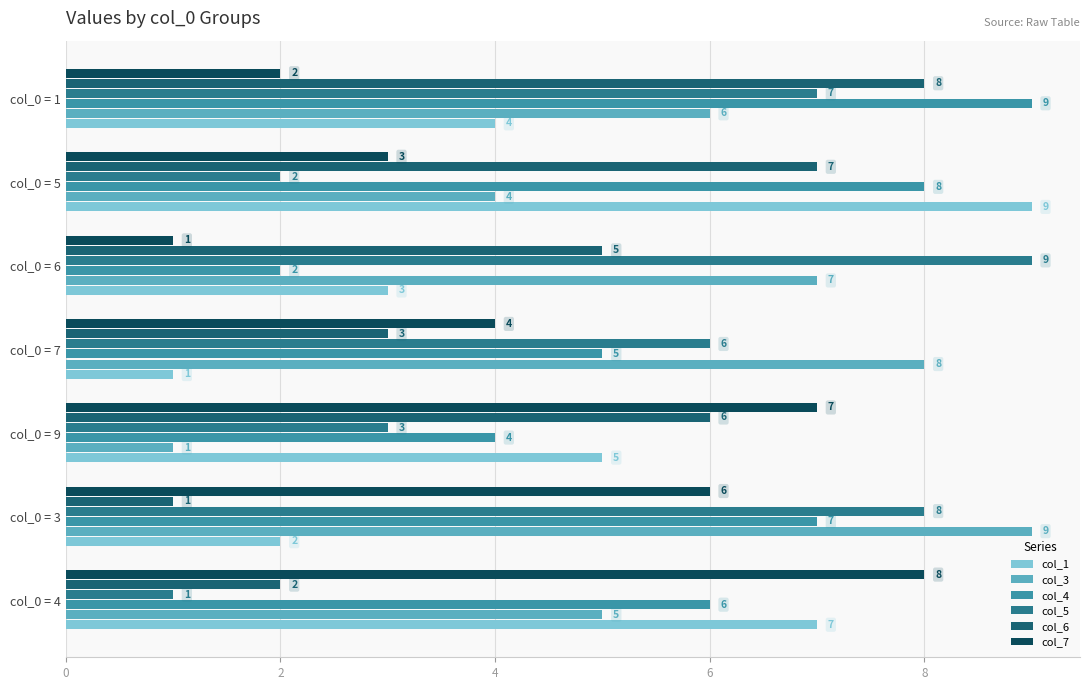

Which series has the widest spread of values?

col_1